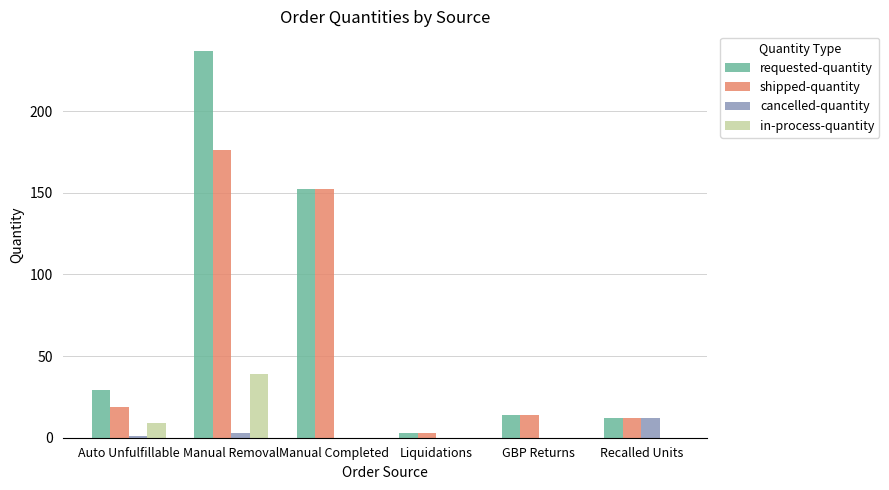

The cancelled-quantity series shows 12 at Recalled Units. True or false?

True